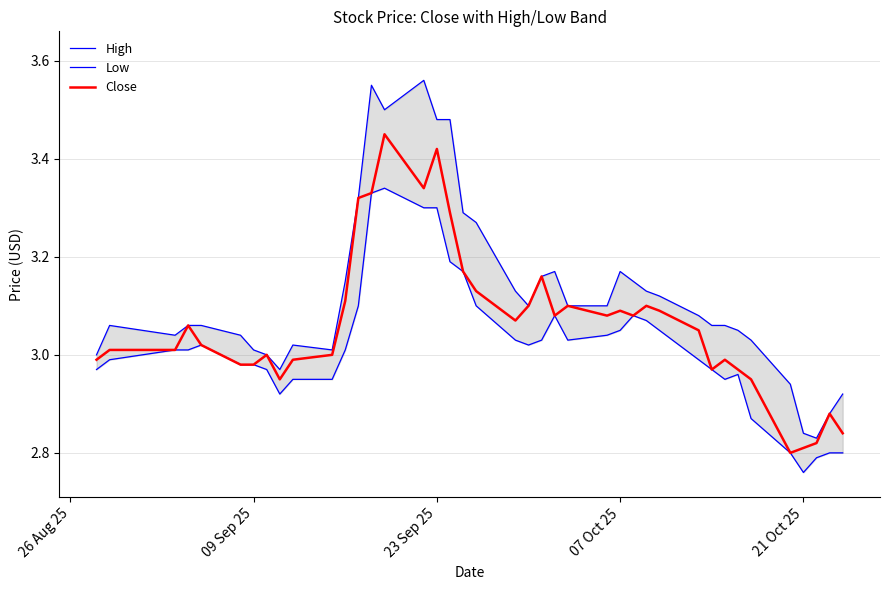

What is the average value of the Close series?

3.1